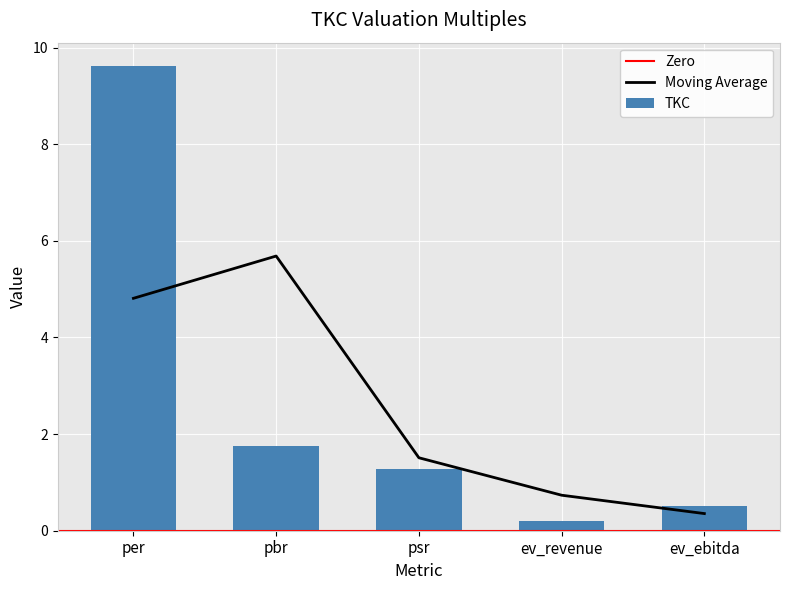

The value at psr is 1.3. True or false?

True